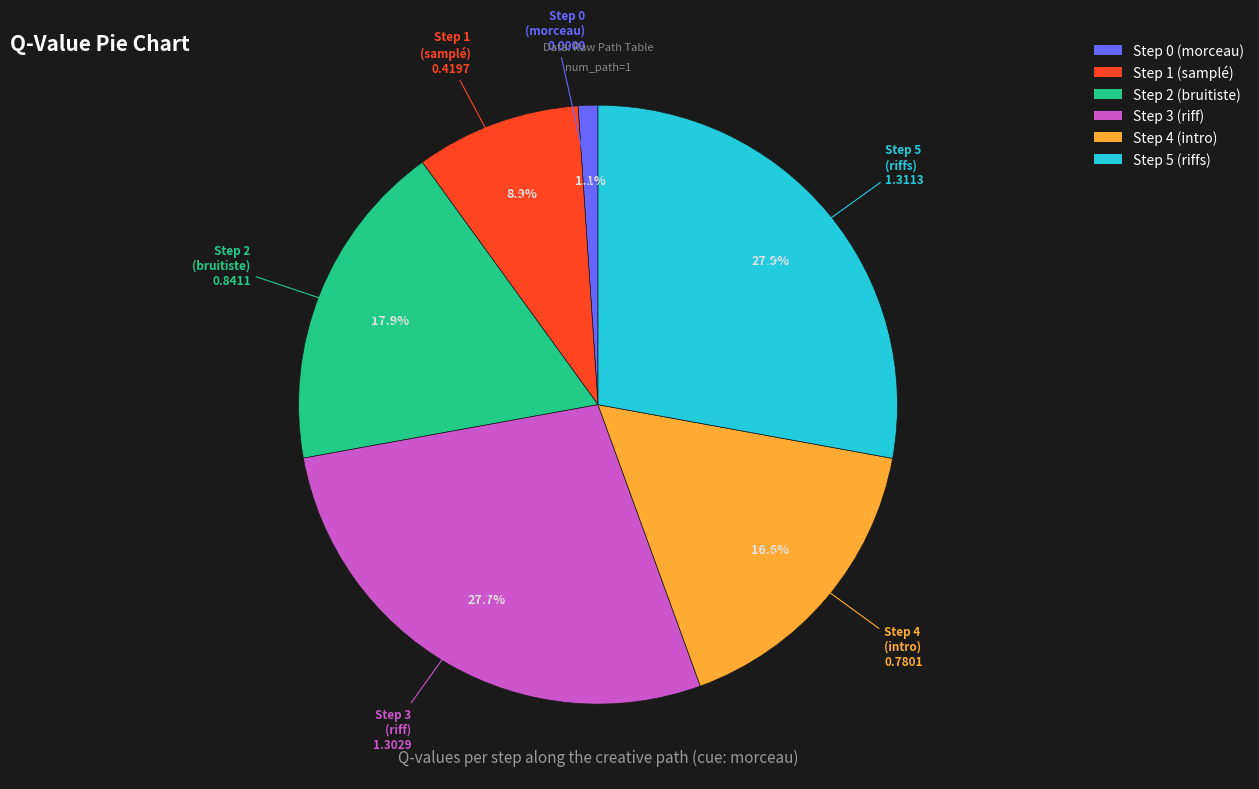

Count the number of slices in the pie.

6